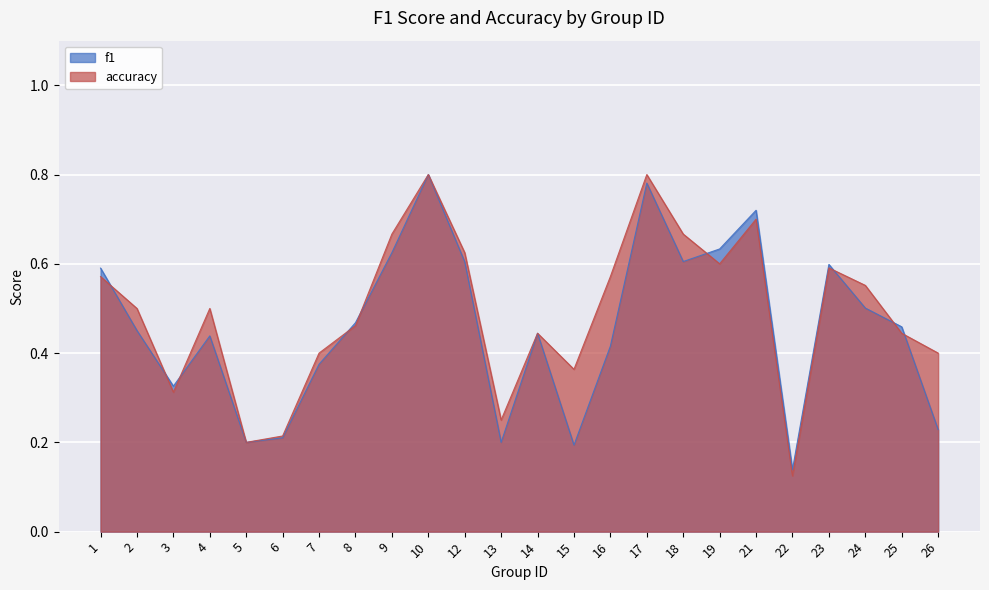

At 17, list the series in order from largest to smallest.

accuracy, f1